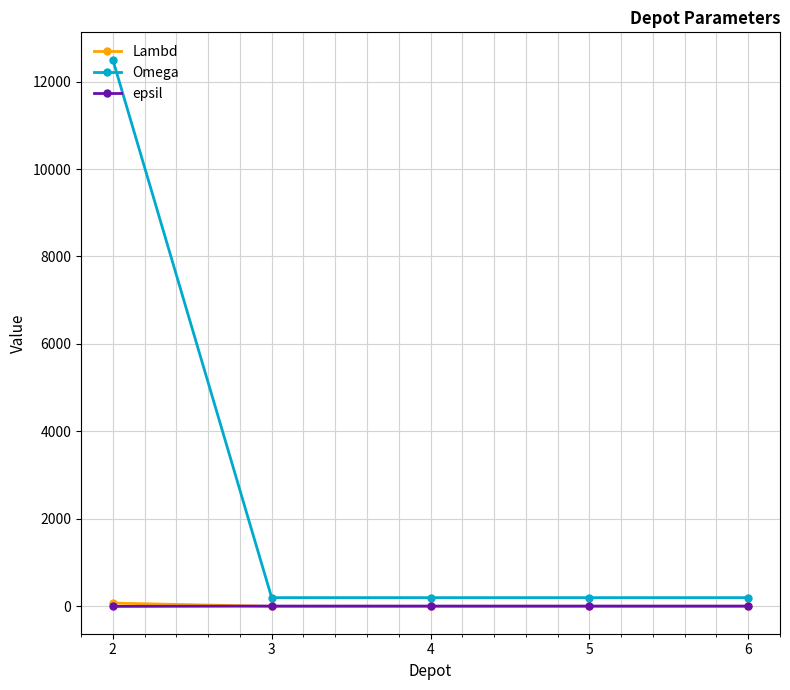

True or false: Omega and epsil intersect in this chart.

False